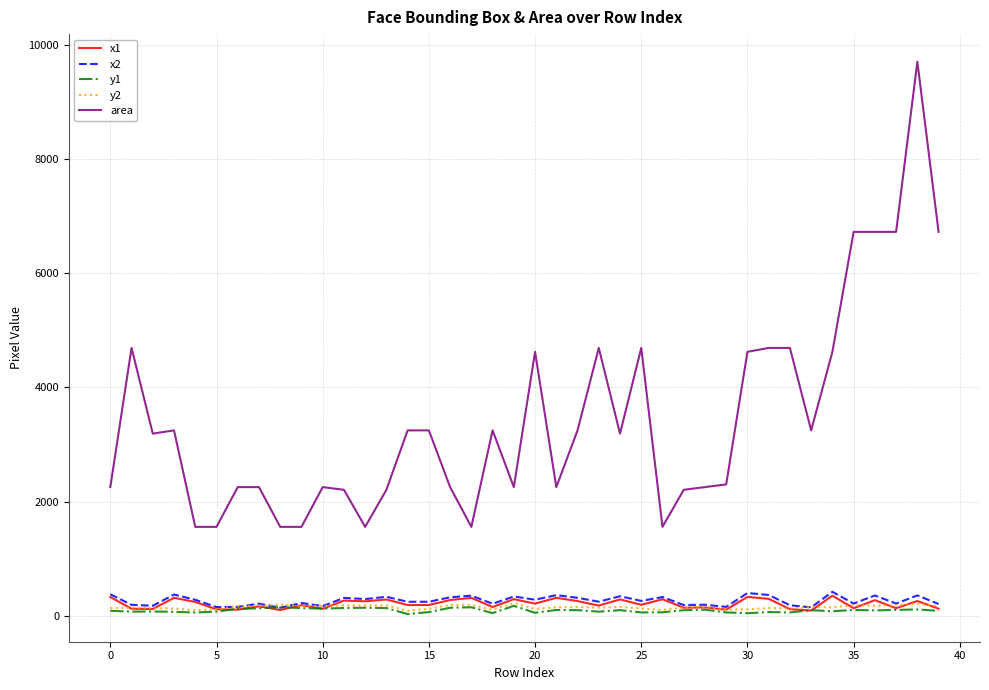

What is the maximum value shown in the chart?

9702